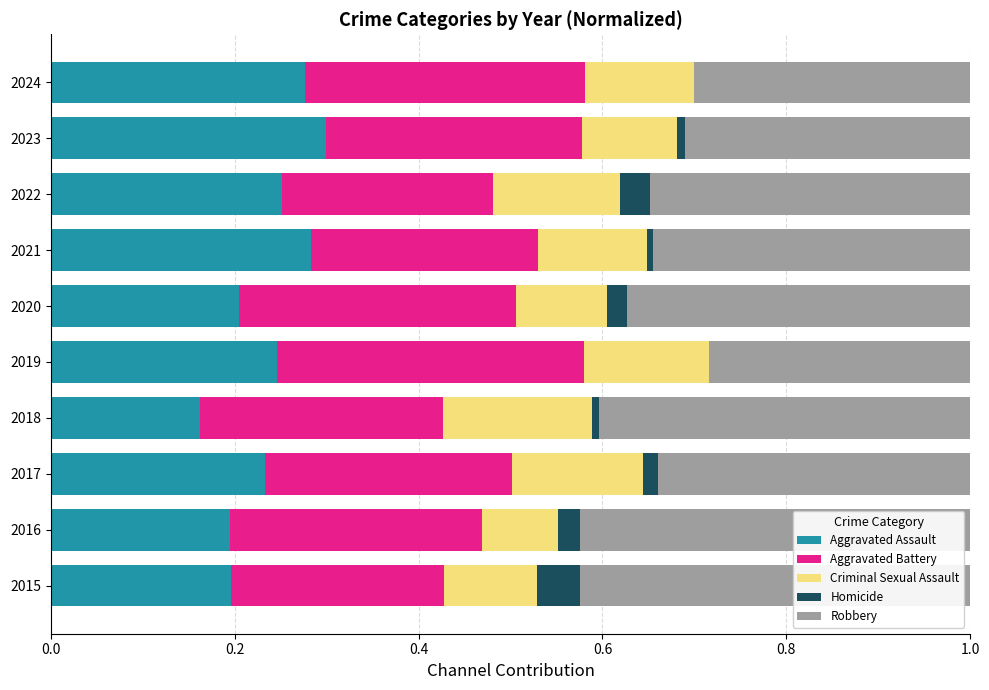

The value of Aggravated Assault at 2019 is 0.2. True or false?

True